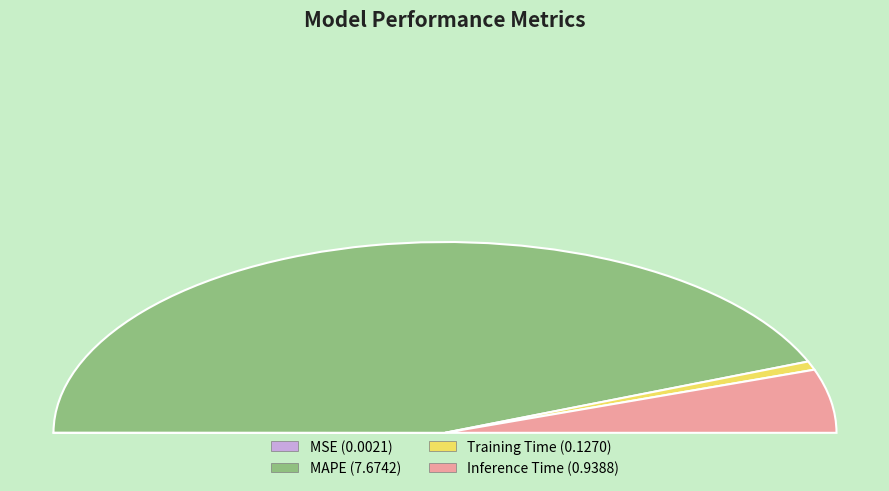

What is the change in value from MAPE to Inference Time?

-6.7